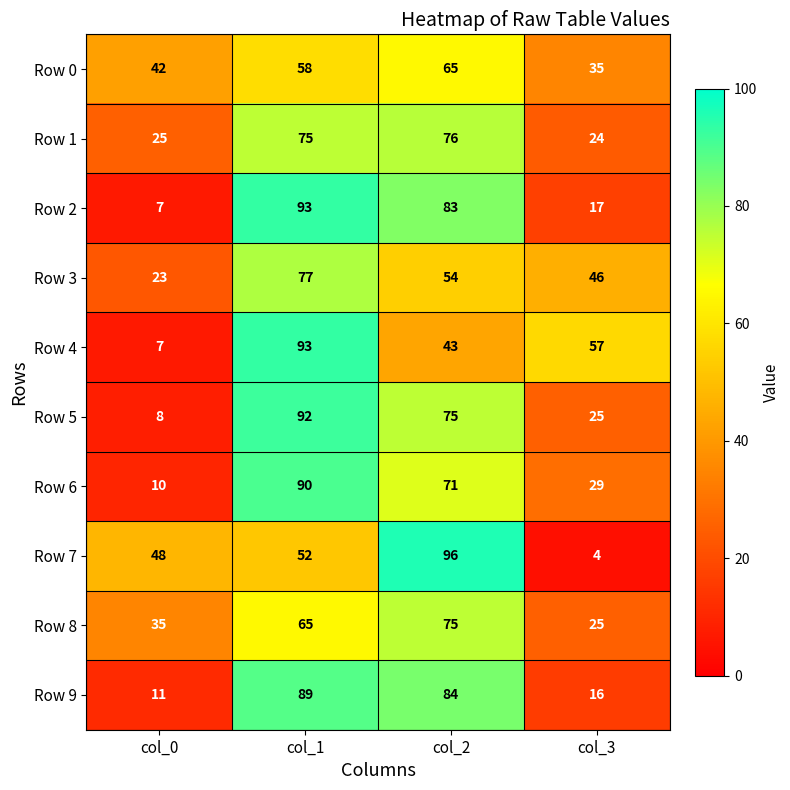

Between col_1 and col_2, which series saw the biggest shift?

Row 4